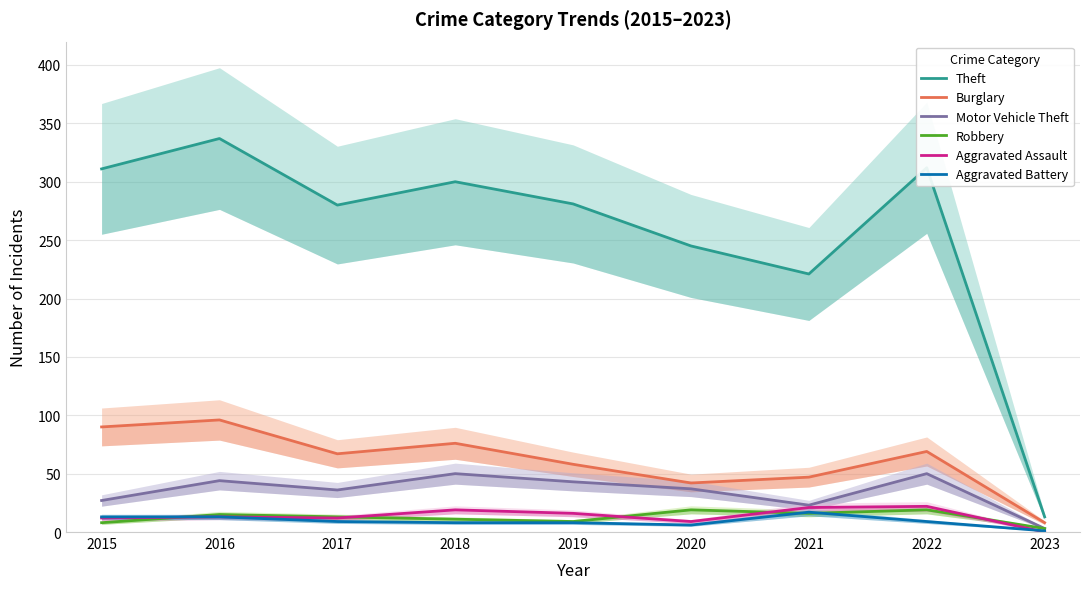

Between 2022 and 2018, which is larger?

2022